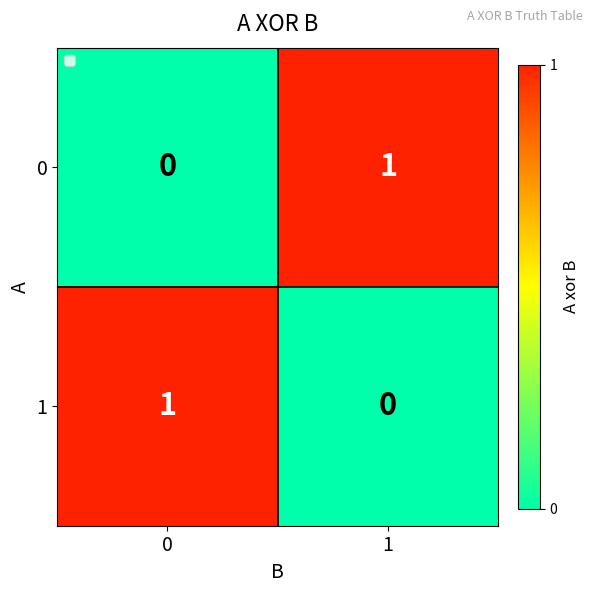

Reading left to right, extract all data points from this chart.

0: 0	1
1: 1	0